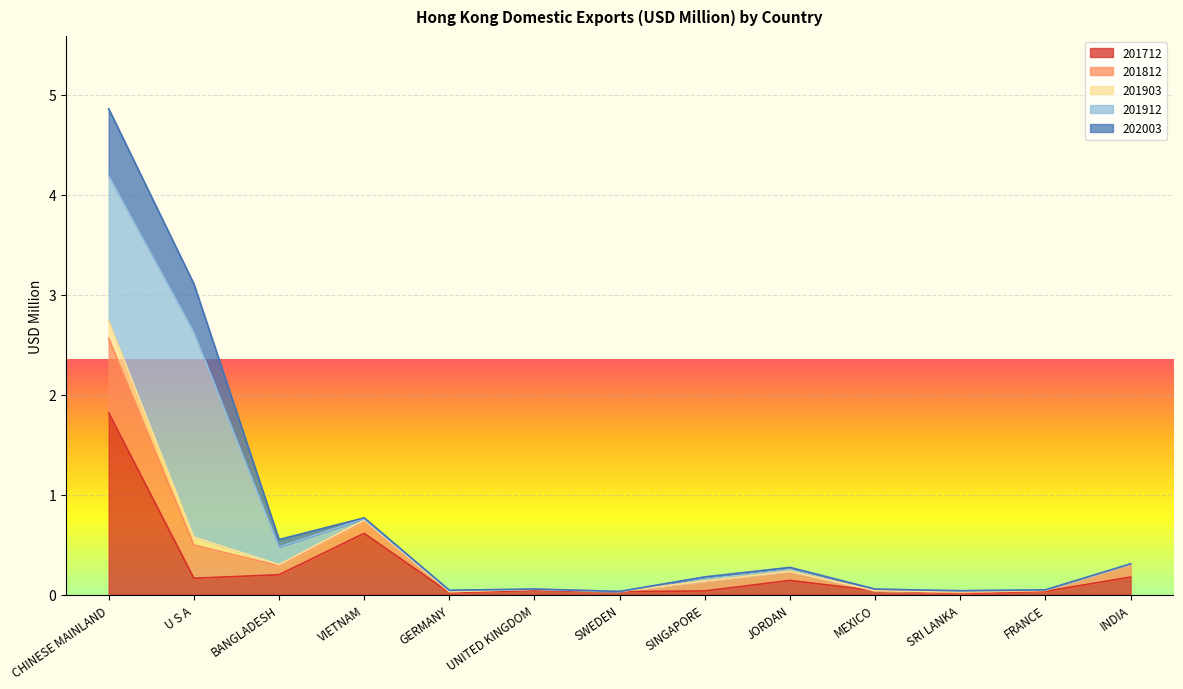

True or false: 202003 and 201712 cross at least once.

False